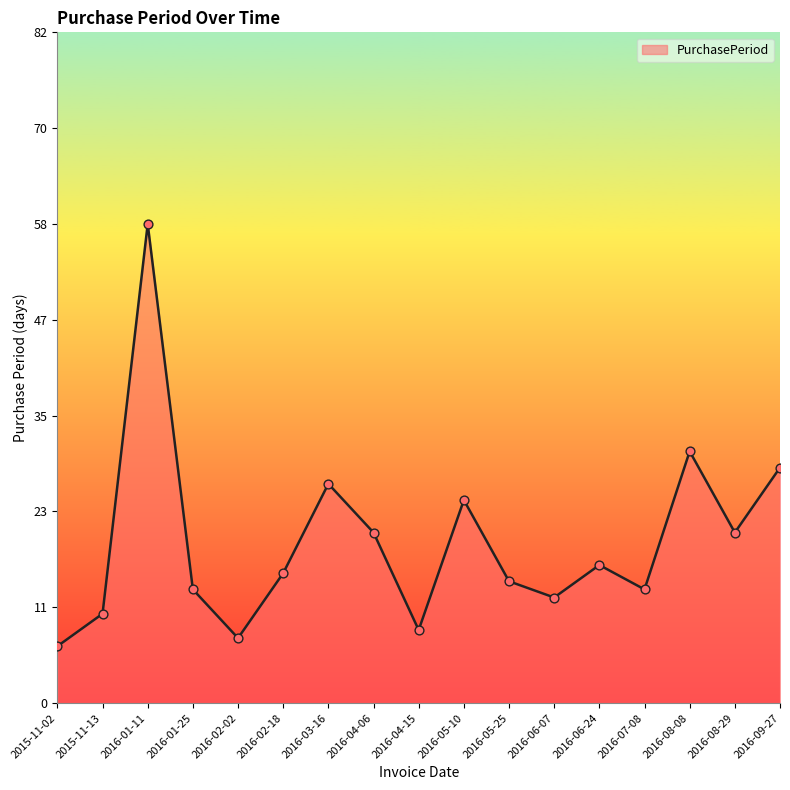

Which has a higher value, 2016-05-10 or 2016-03-16?

2016-03-16